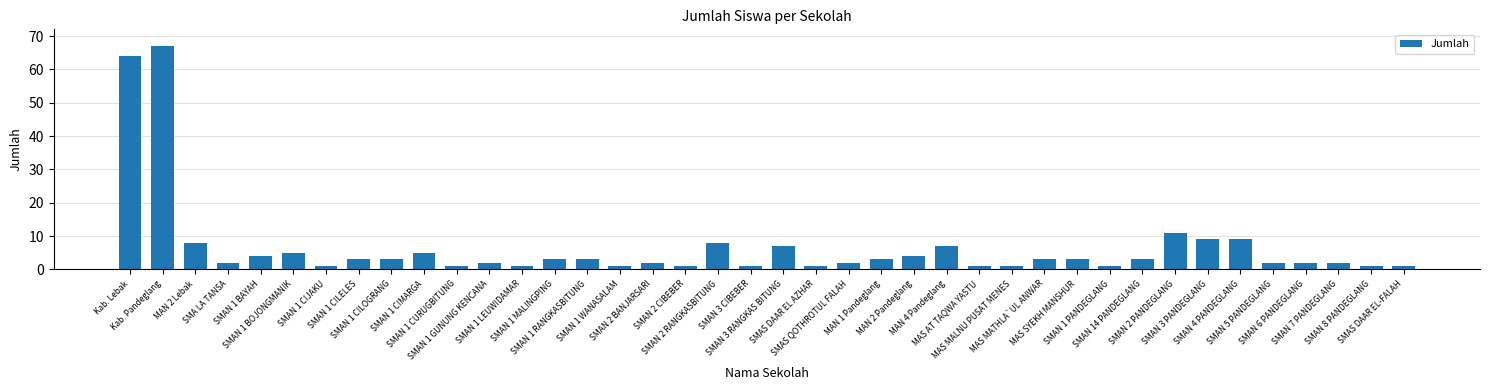

The value at SMAN 1 BOJONGMANIK is 2. True or false?

False